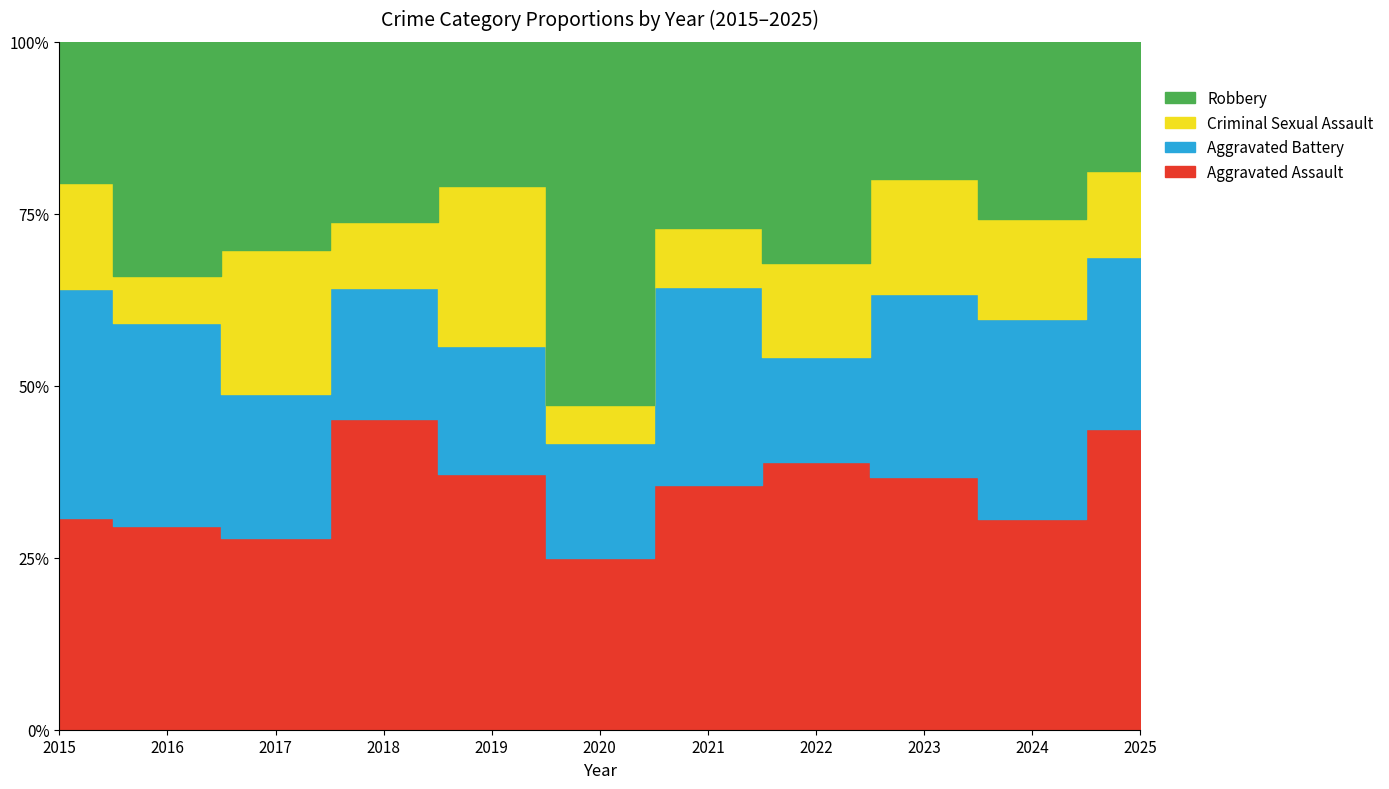

True or false: Criminal Sexual Assault has more than 1 points higher than both neighbors.

True